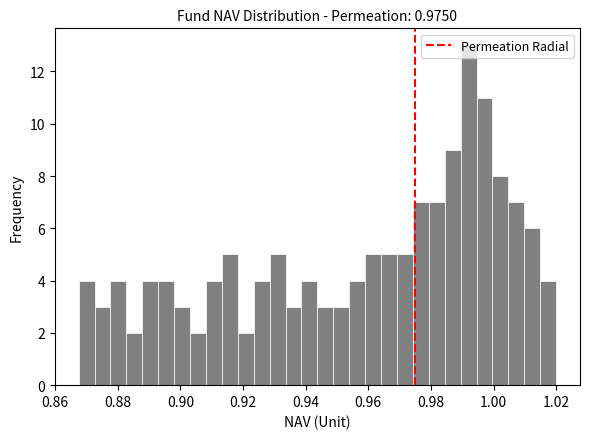

Around what value on the x-axis is the tallest bar? Give the approximate position of its centre, as read against the axis.

0.992